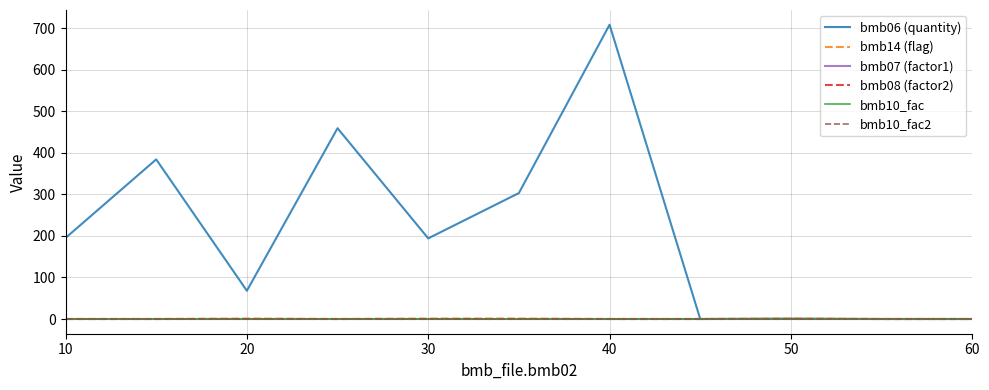

Is this an area chart (filled region under the line)?

No